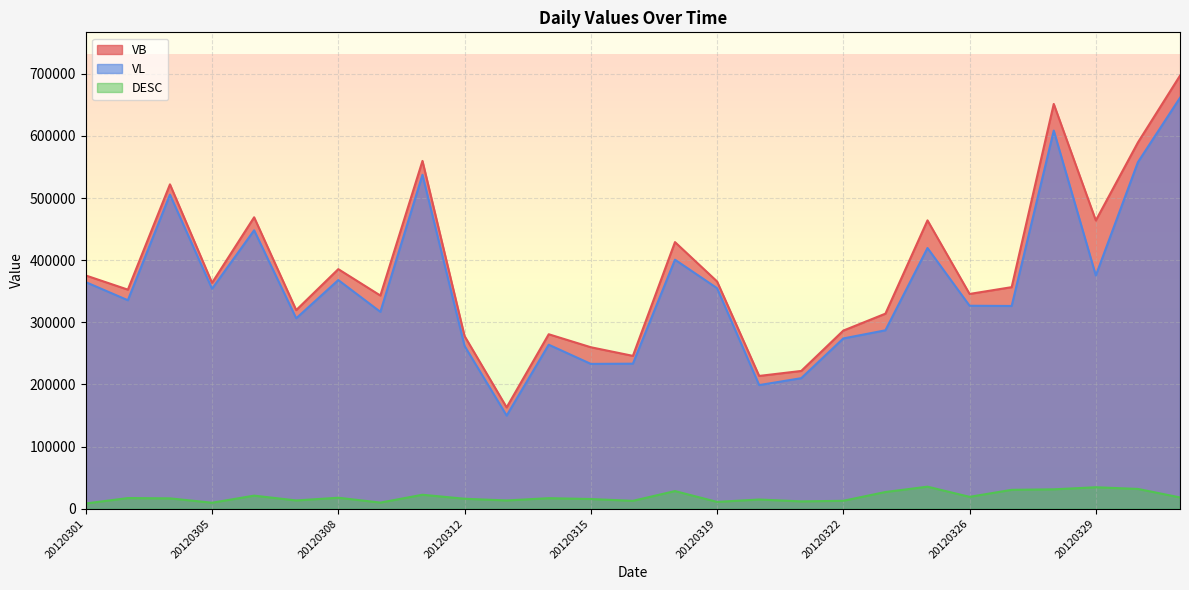

What are all the series names shown in the legend?

VB, VL, DESC